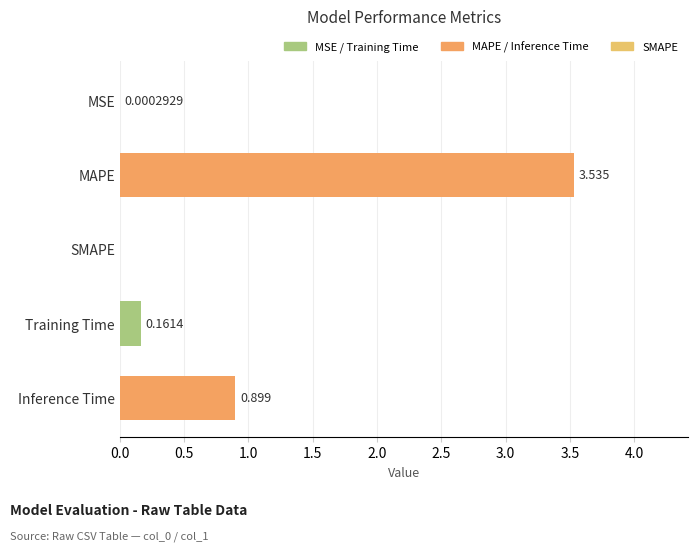

Which has a higher value, Training Time or Inference Time?

Inference Time